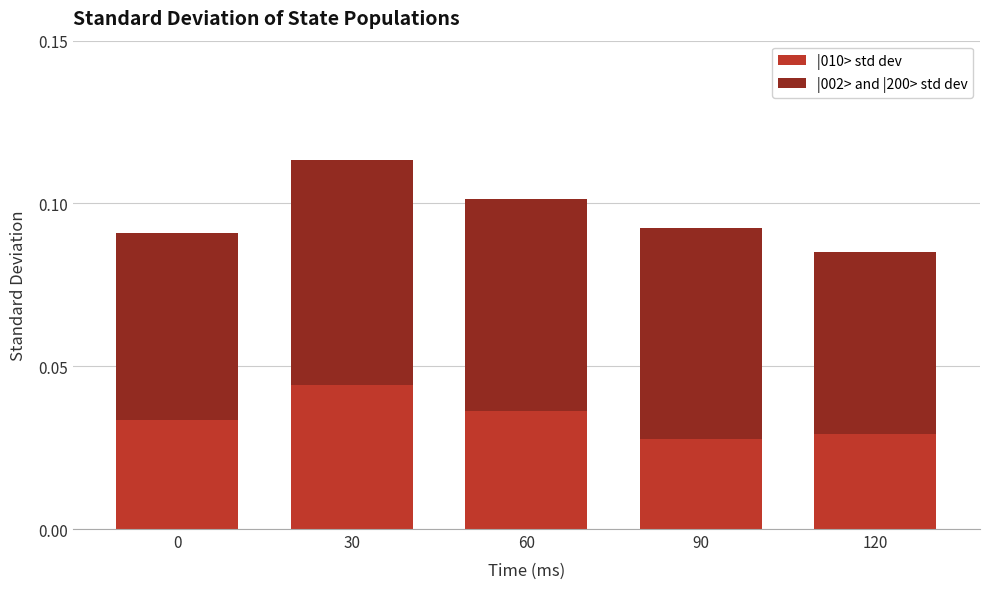

Count the |010> std dev values in the range 0 to 1.

5